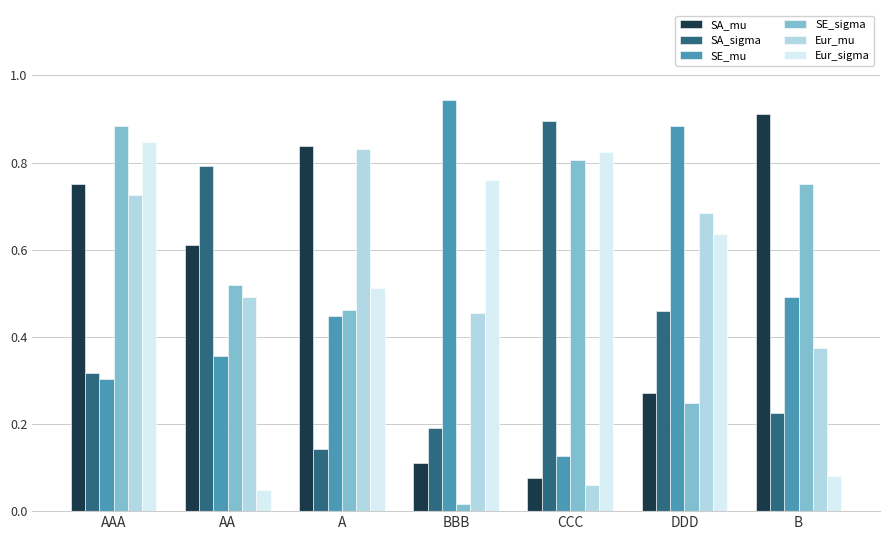

What is the sum of all Eur_sigma values?

3.7